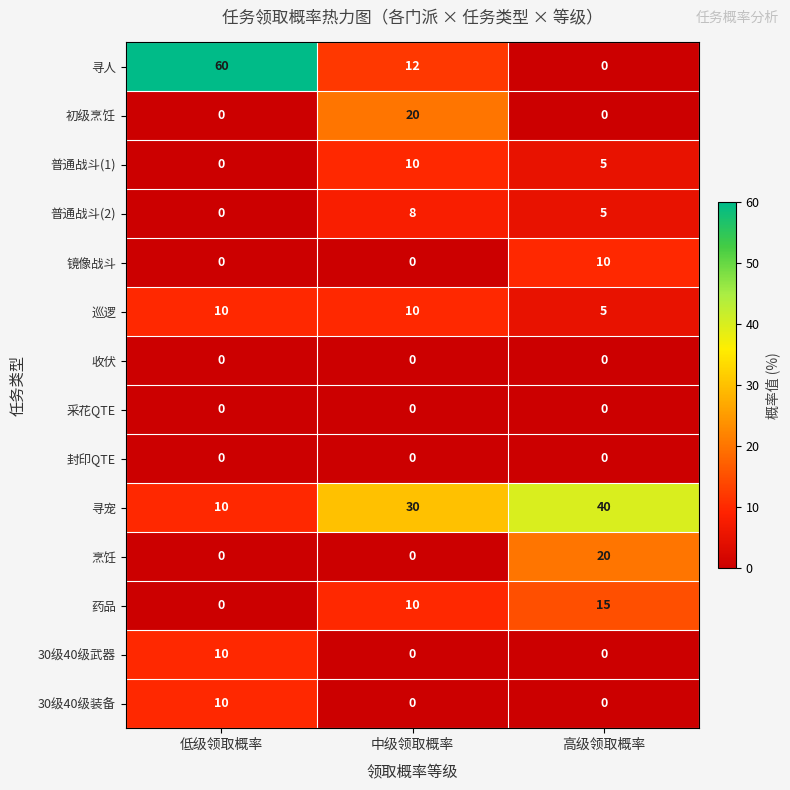

Which category has the lowest value in the 普通战斗(2) series?

低级领取概率